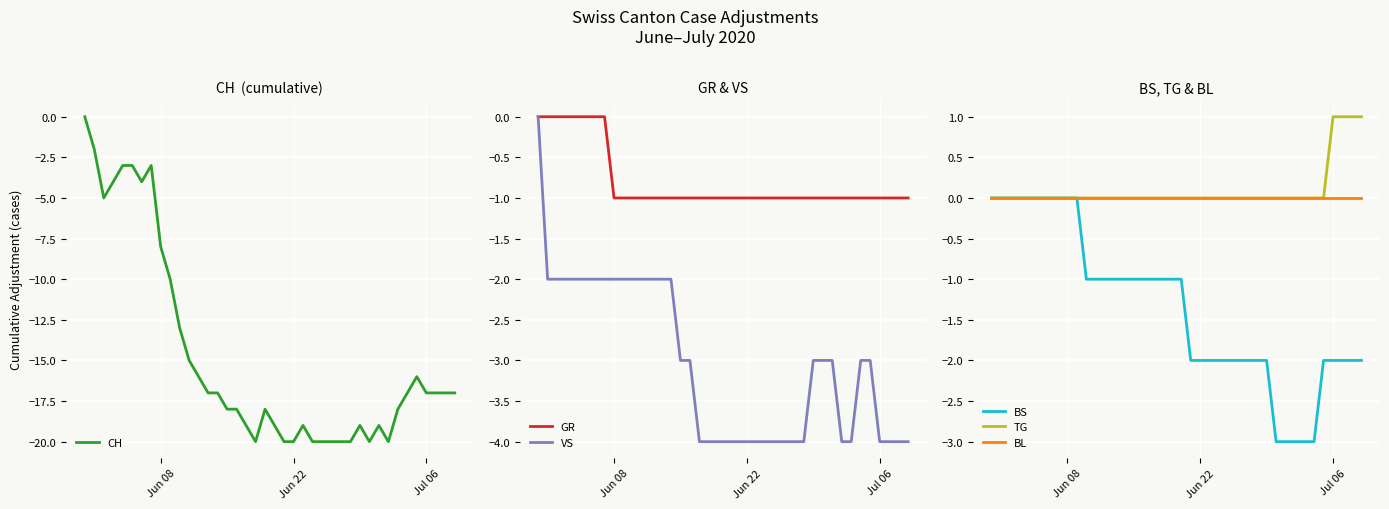

What is the minimum value for VS?

-4